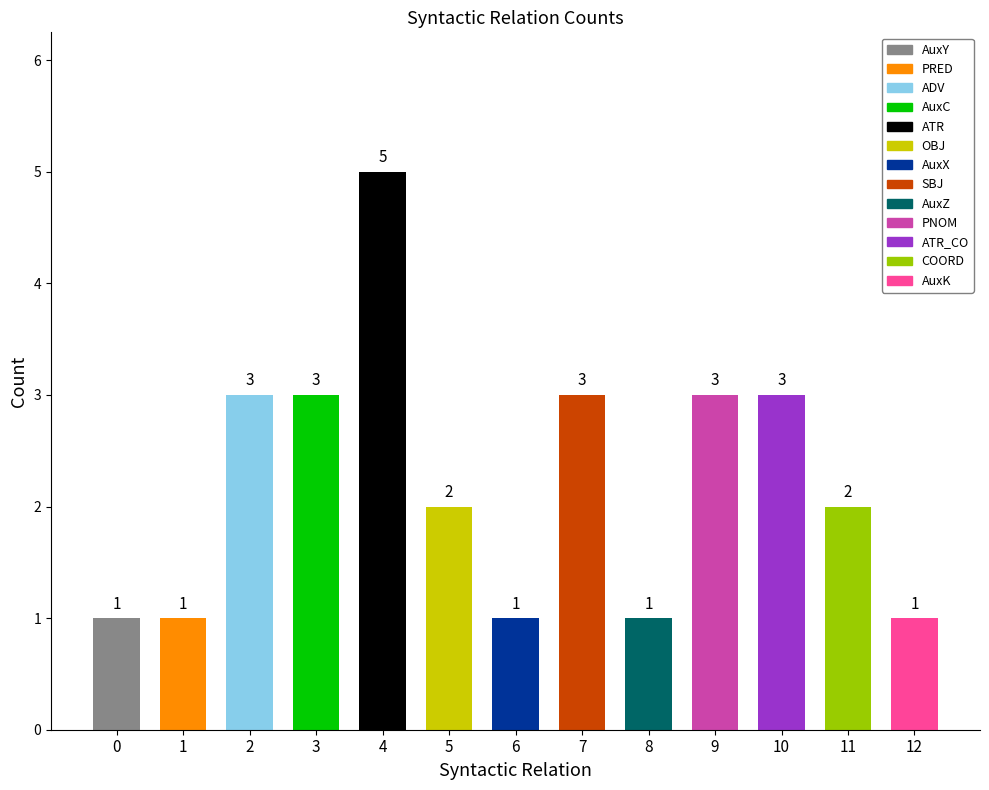

What is the sum of all values?

29